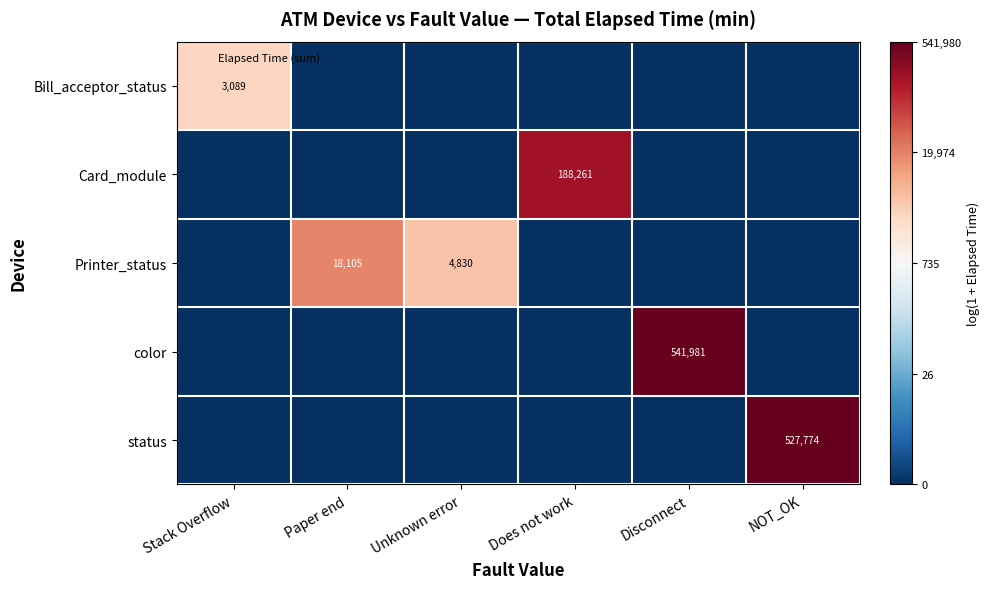

Between Does not work and Unknown error, which is larger?

Does not work